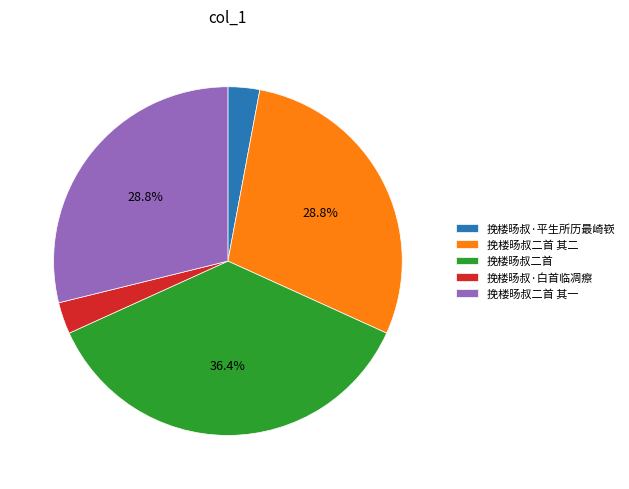

Does any single category account for the majority?

No